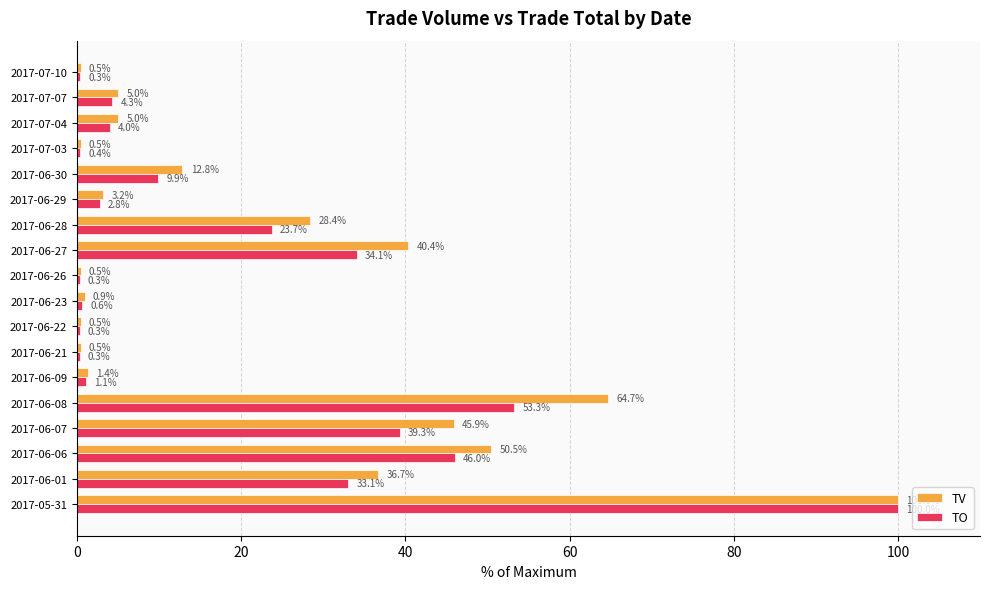

What is the sum of all TV values?

397.2